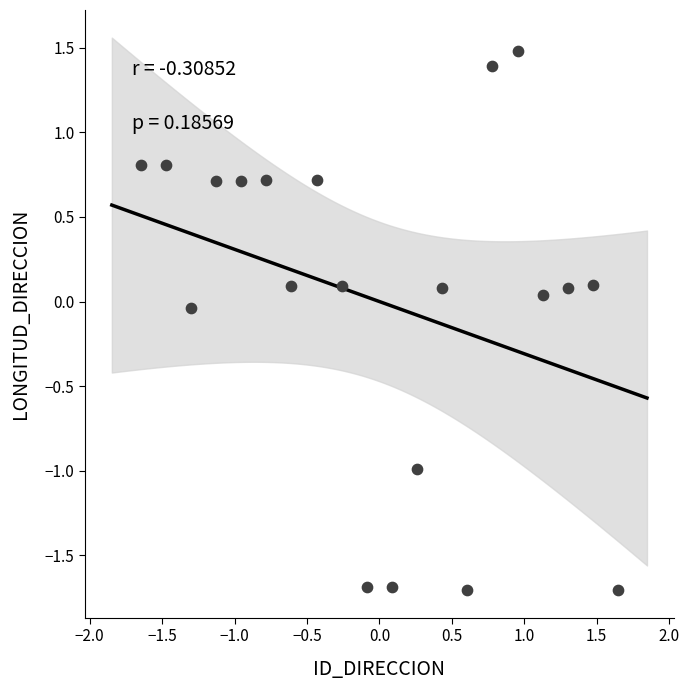

What is the range of X values (max minus min)?

3.3